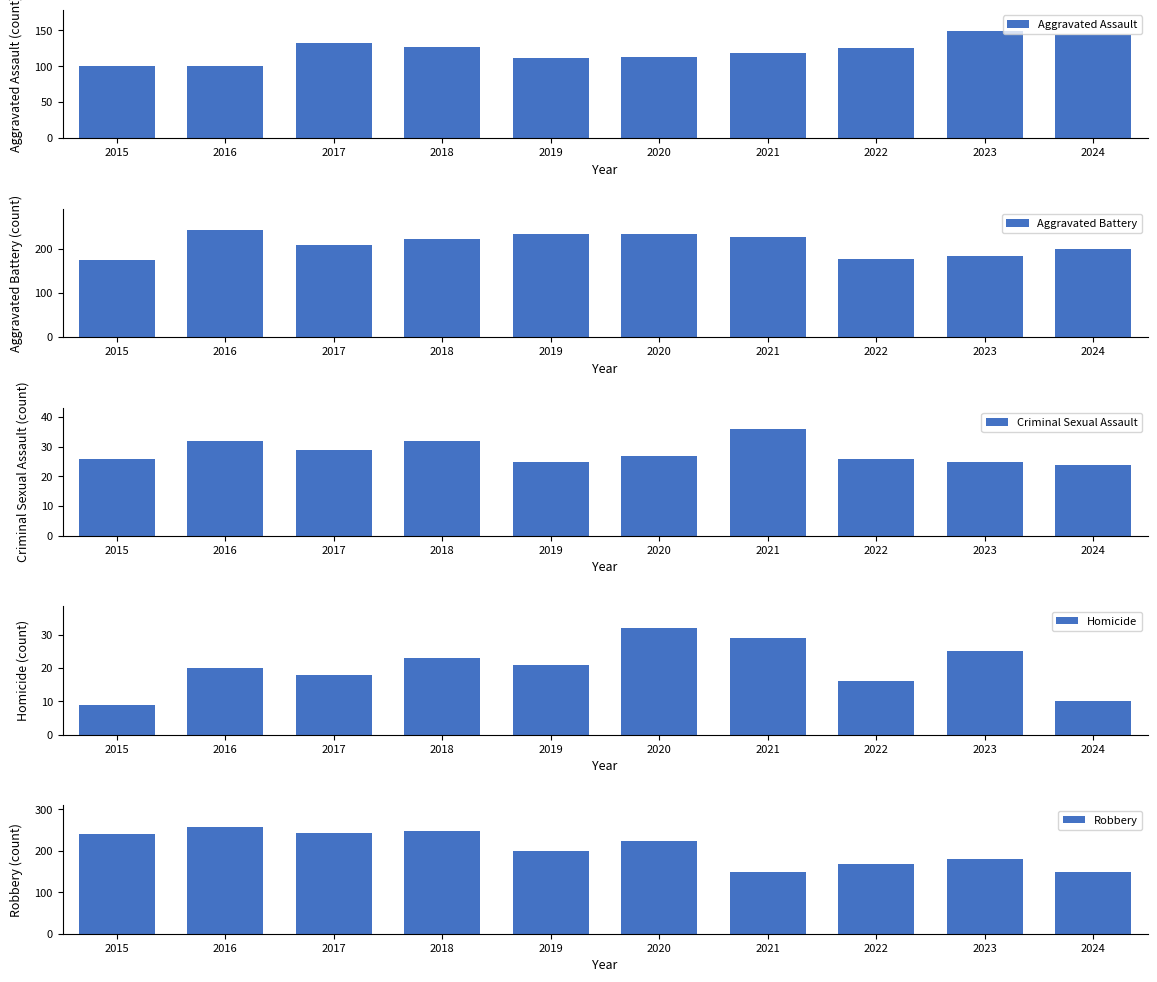

Where is Robbery nearest to the value 203?

2019